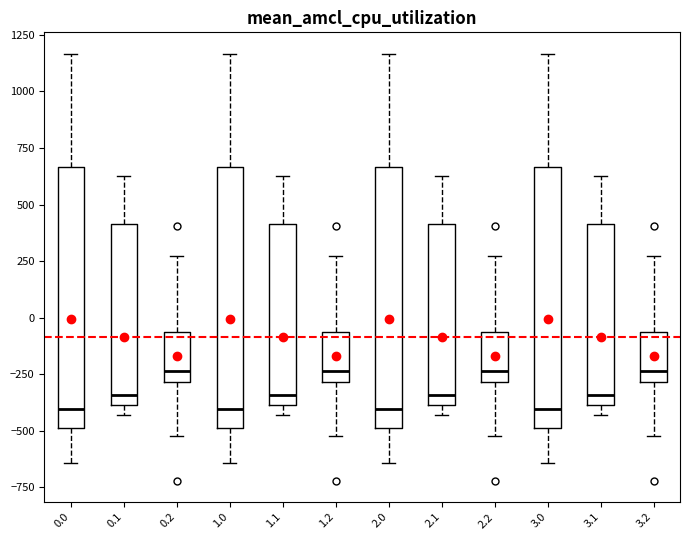

Where does the upper whisker of the box at x = 3.0 end on the y-axis? The values are not printed on the chart, so give them approximately, as read against the axis.

1150